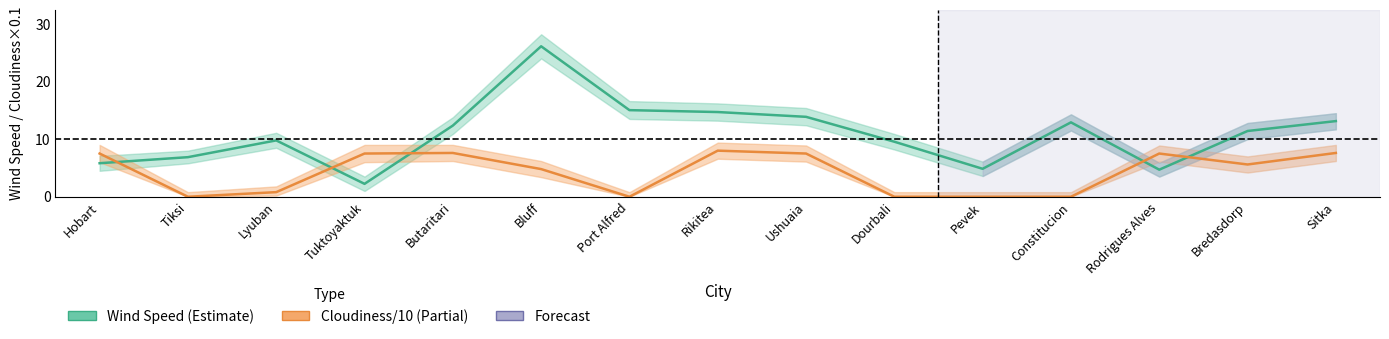

What is the difference between the second highest and second lowest values in the Cloudiness (/10) series?

7.6